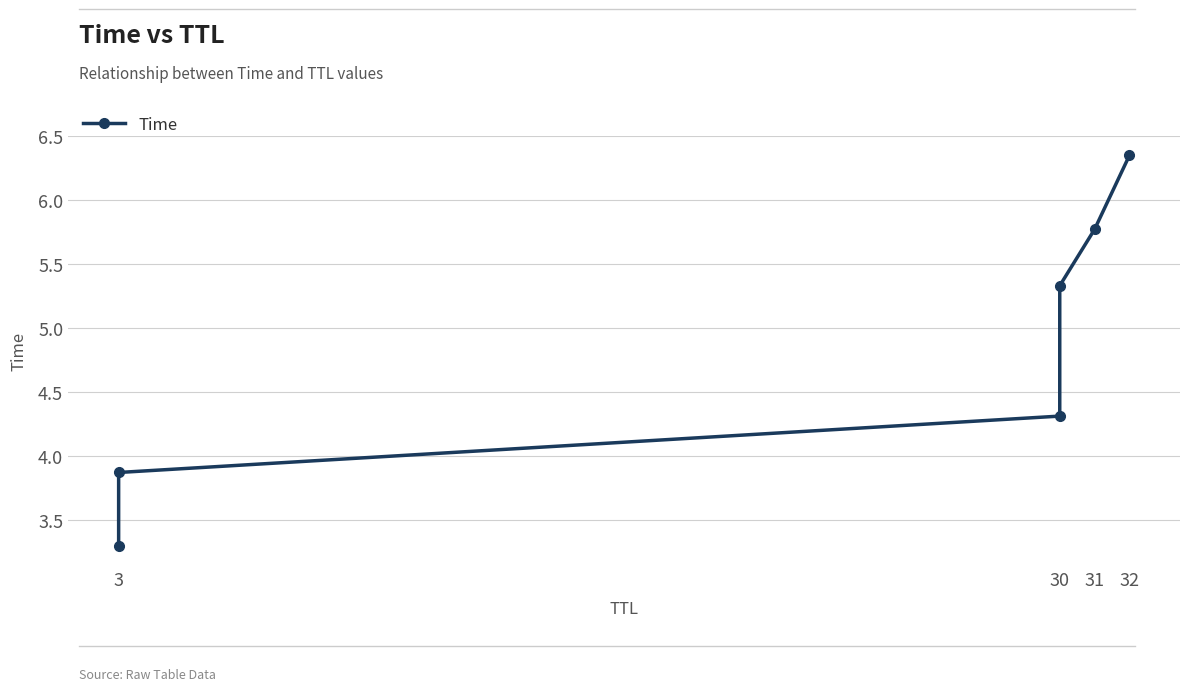

Count the number of categories in the chart.

6